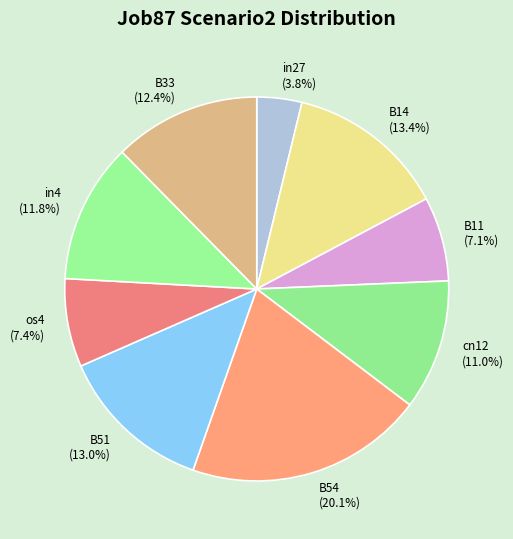

Which has a higher value, B11 or in4?

in4